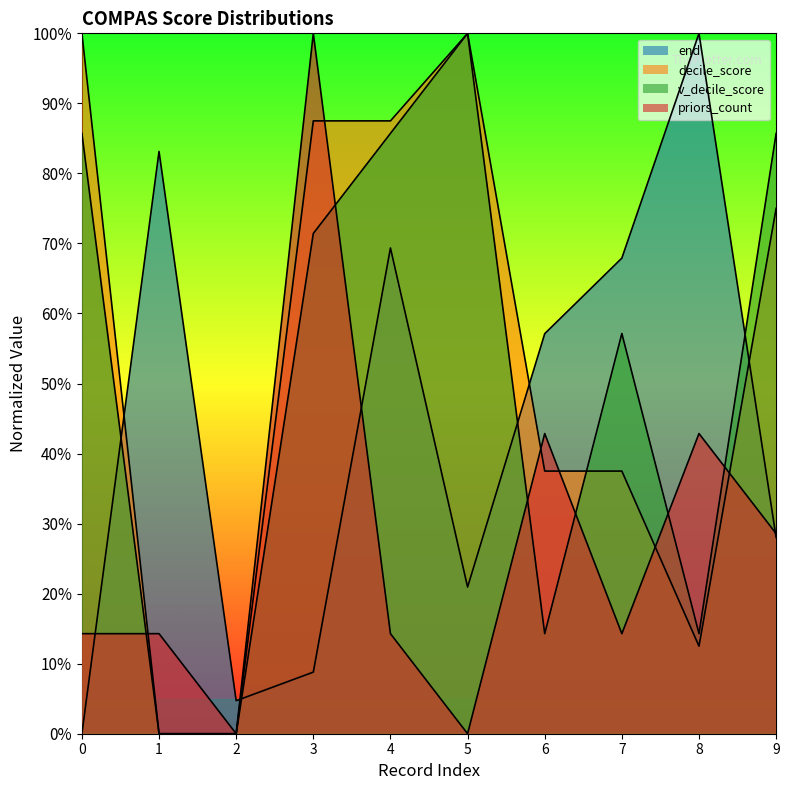

How many intersections are there between priors_count and v_decile_score?

6